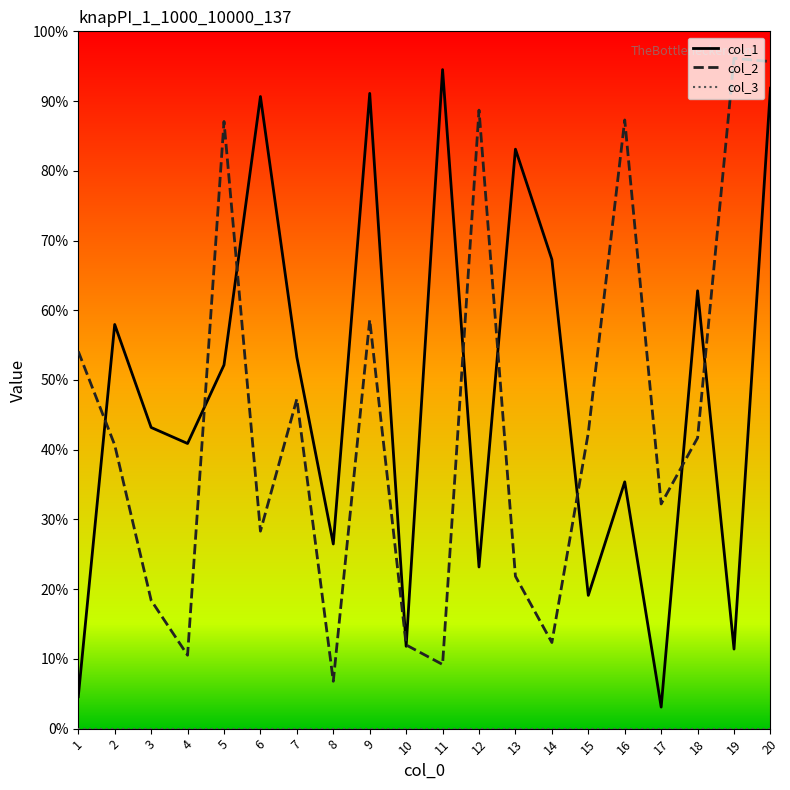

List the series in order of their peak value, lowest first.

col_3, col_1, col_2